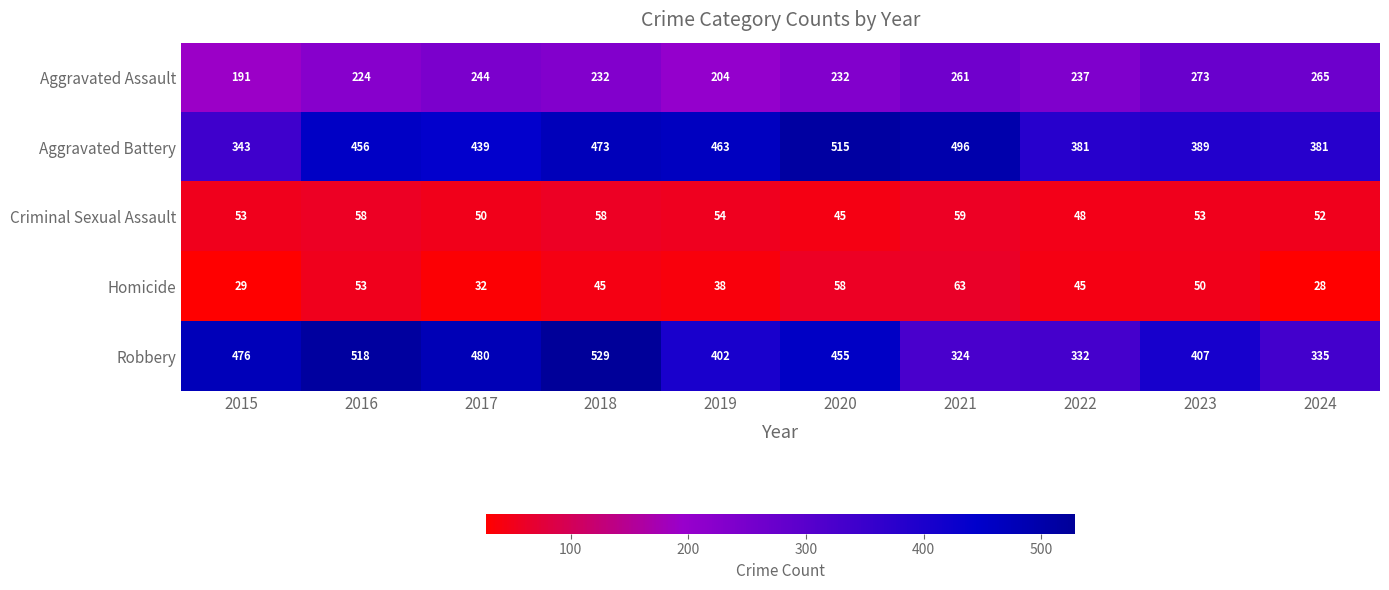

The Robbery series shows 157 at 2021. True or false?

False